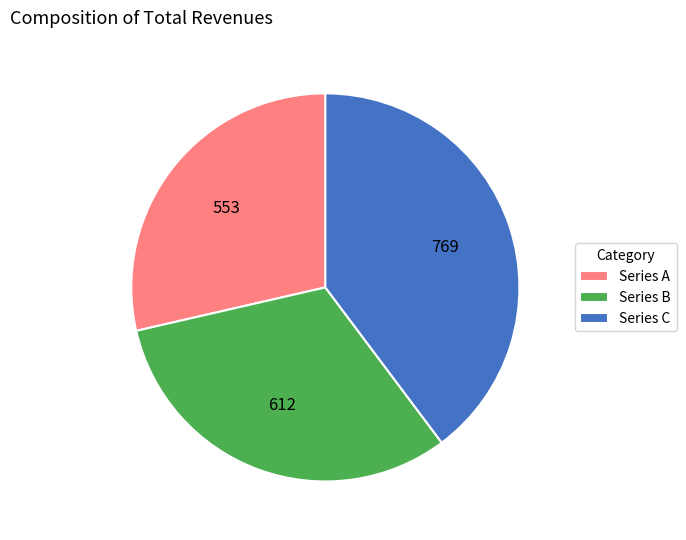

What is the smallest slice in the pie chart?

Series A